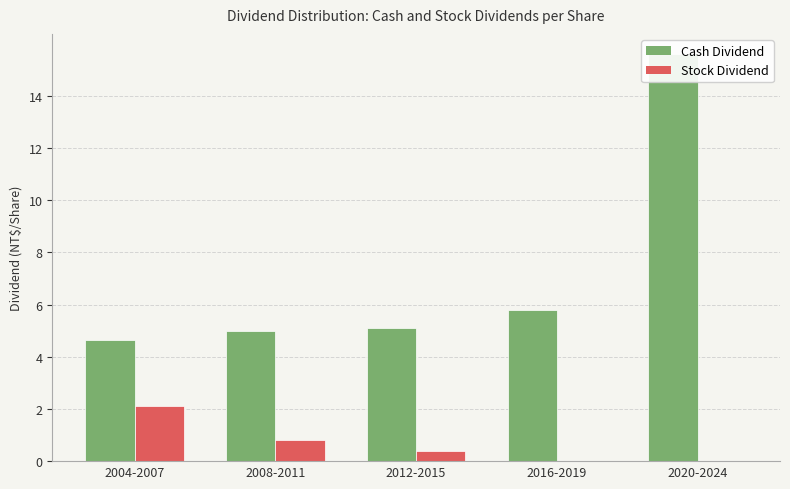

What is the sum of the Cash Dividend values at 2012-2015 and 2016-2019?

10.9